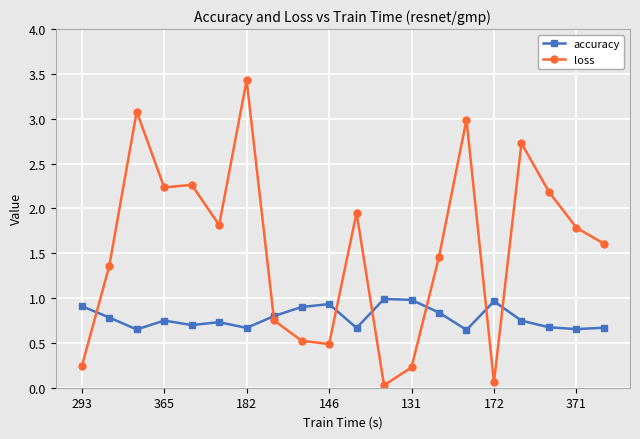

Which series ends up on top after the final intersection of loss and accuracy?

loss